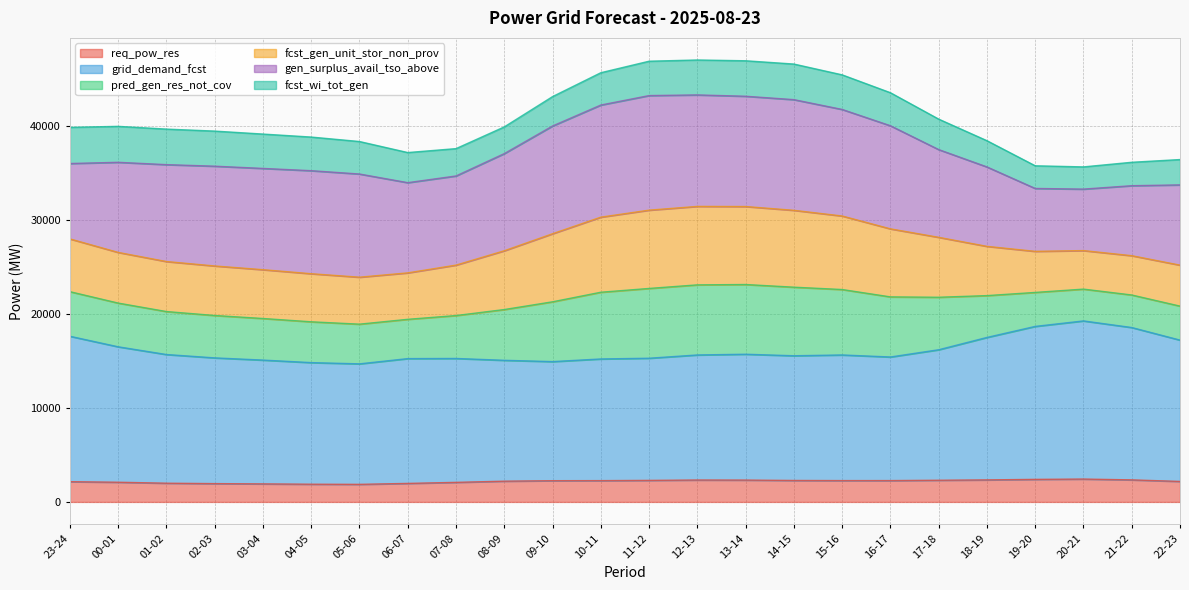

What is the total value across all series at 00-01?

39983